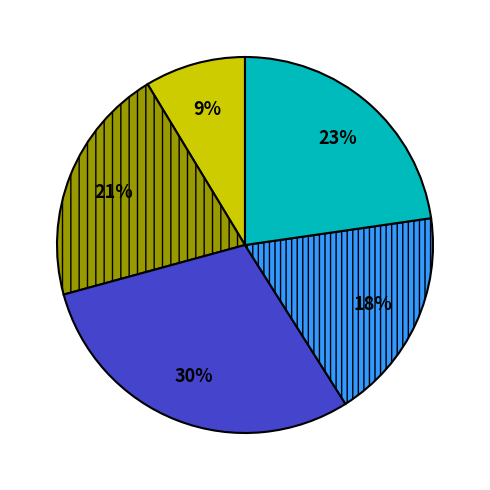

How many segments does this pie chart have?

5